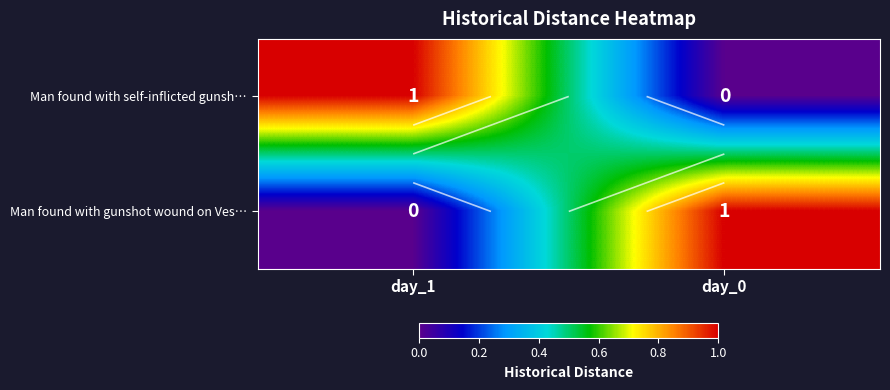

How many data points in Man found with gunshot wound on Ves… are less than 1?

1